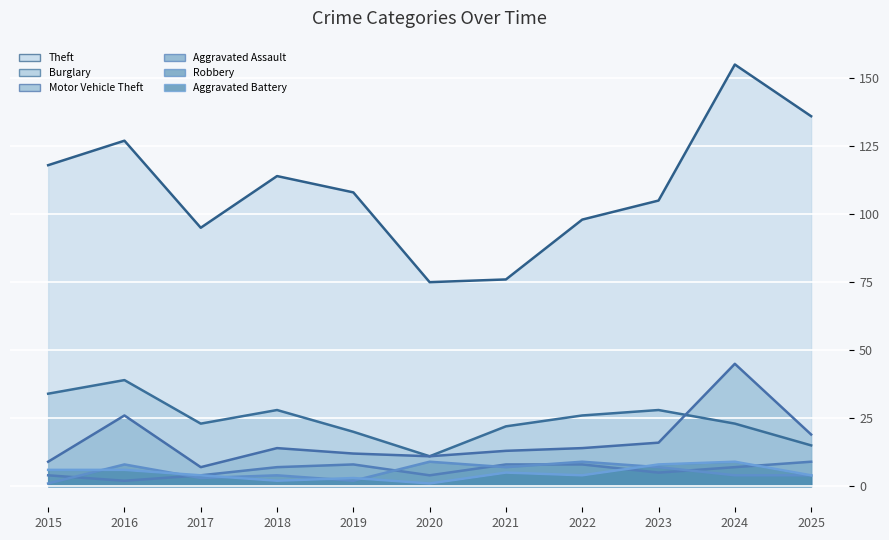

At which category does the chart reach its minimum across all series?

2015